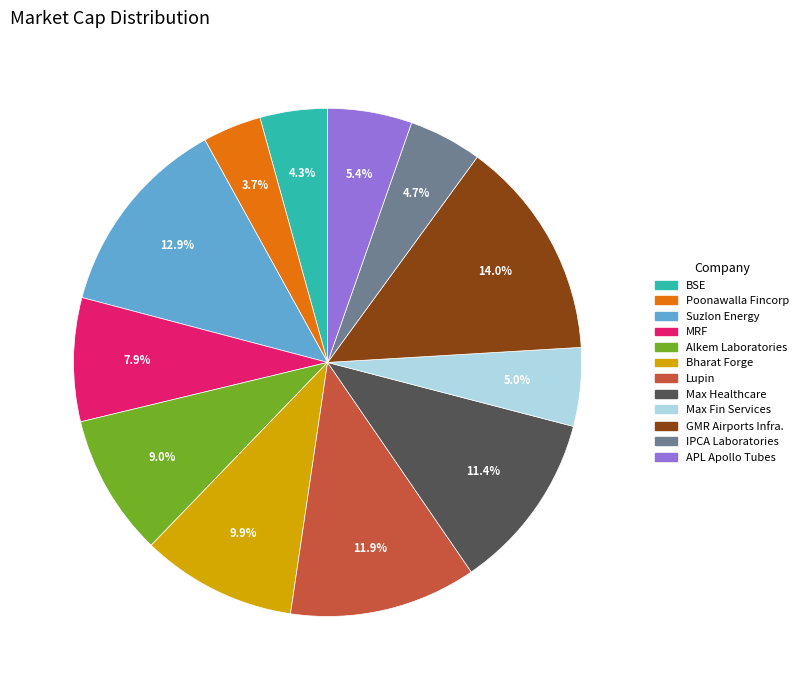

Does IPCA Laboratories account for over 50% of the chart?

No